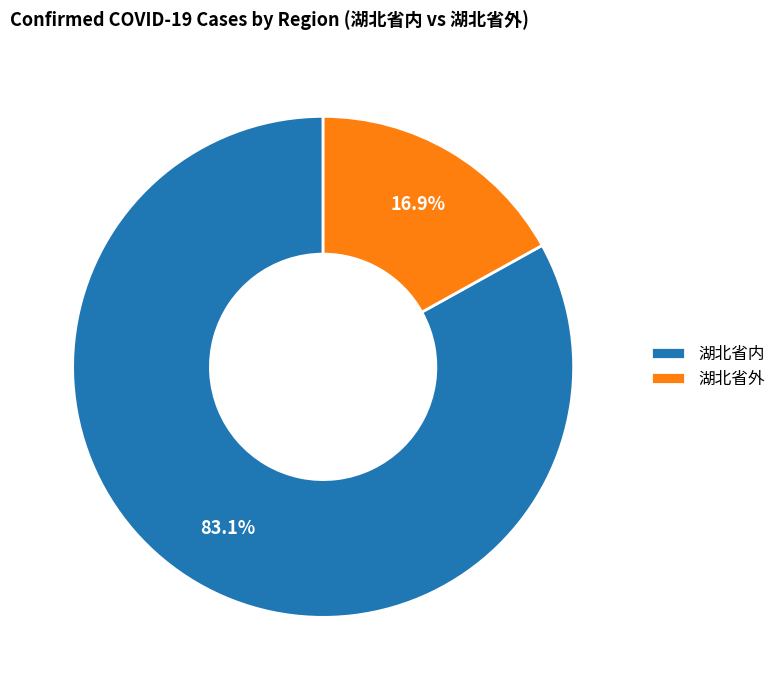

Is 湖北省内 the majority of the pie?

Yes